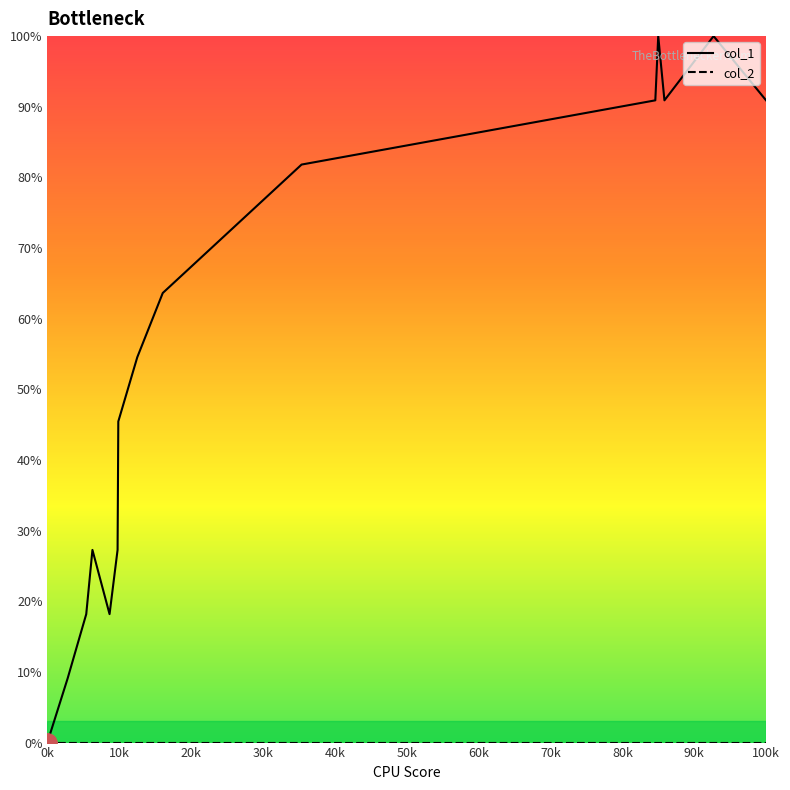

Does the chart have visible grid lines?

No